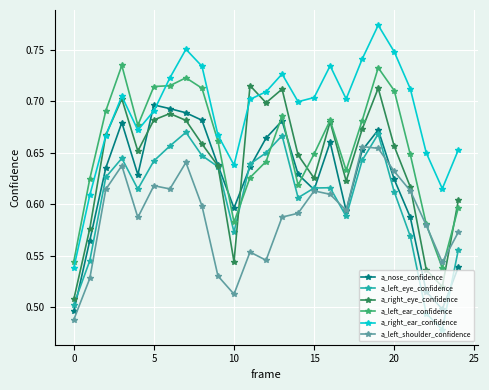

At how many categories does at least one series exceed 0?

25